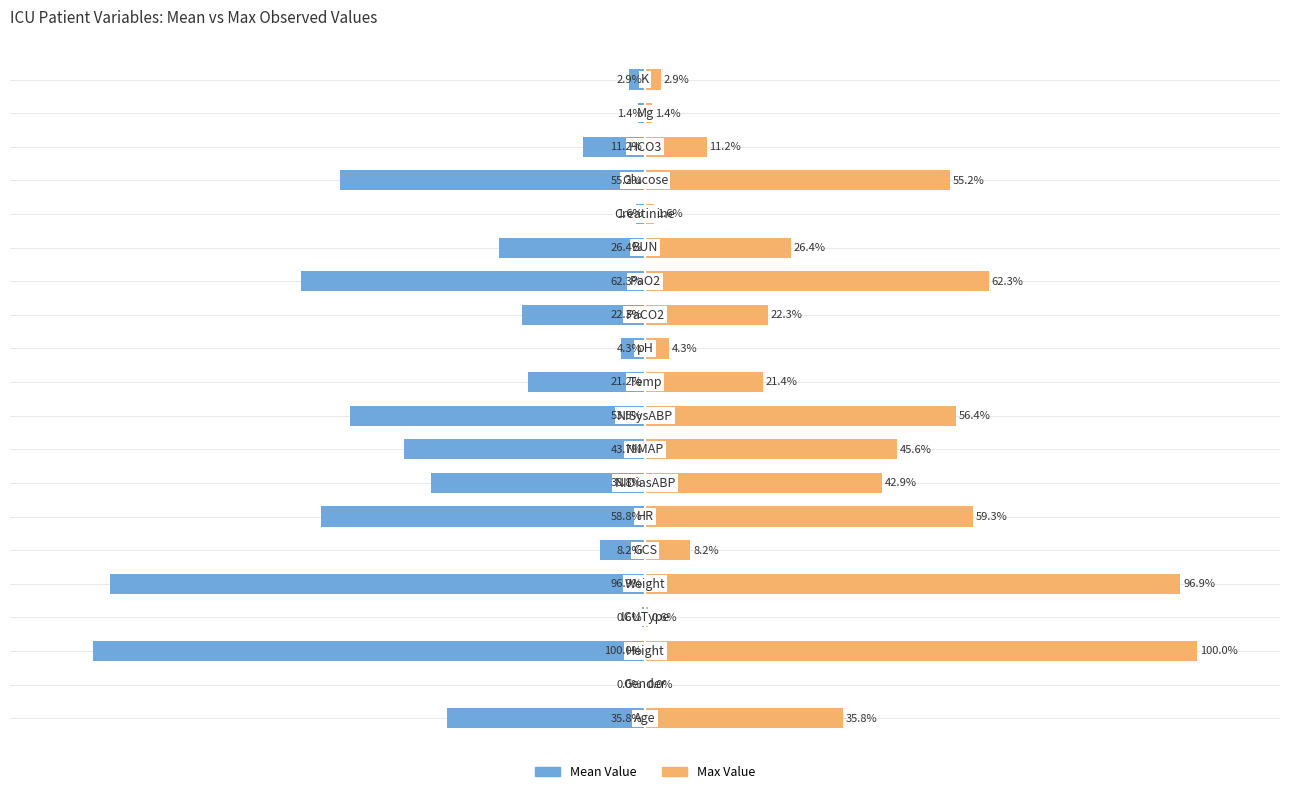

How many bars are there in each group?

2